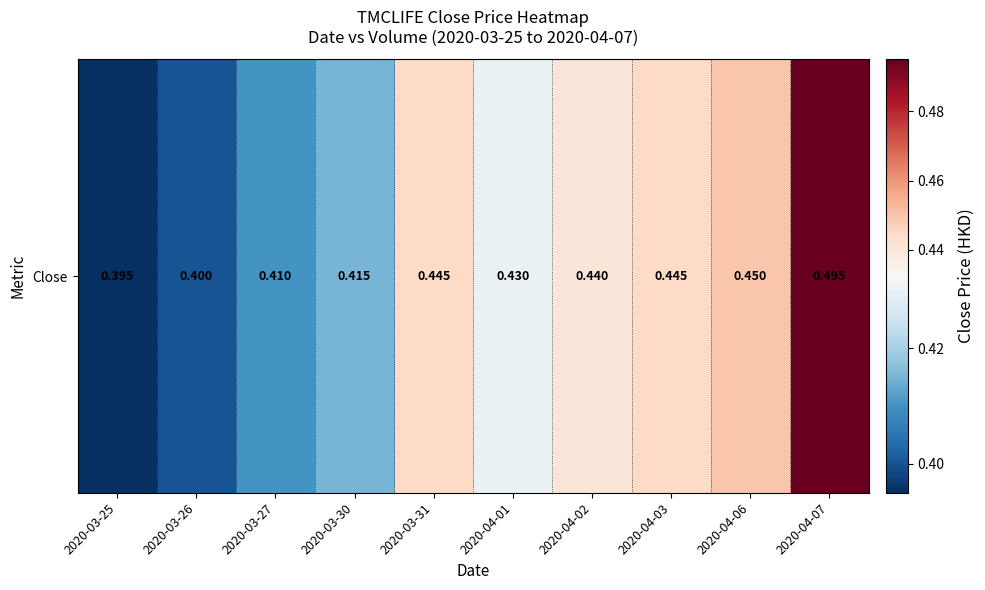

Count the values in the range 0 to 1.

10